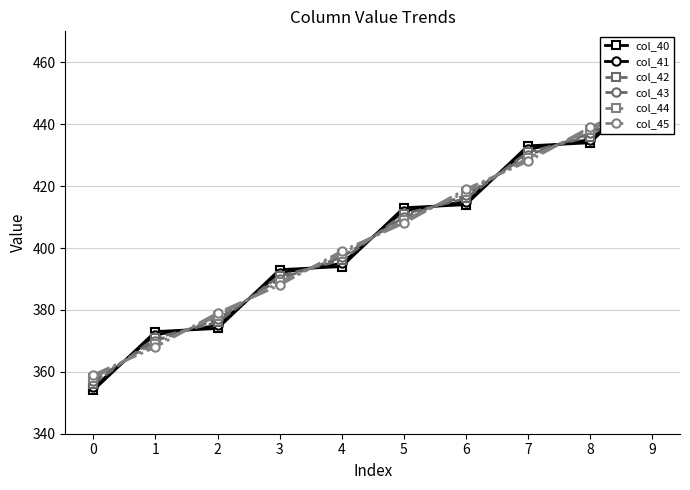

How many times do col_40 and col_41 cross each other?

9